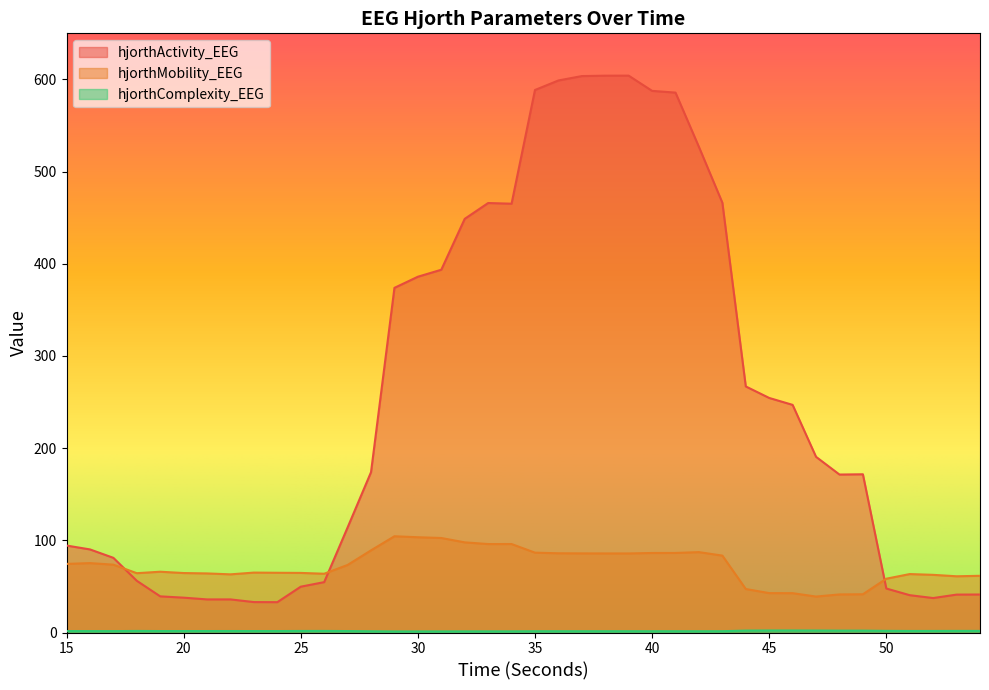

Where does the hjorthMobility_EEG series first go above 73?

15